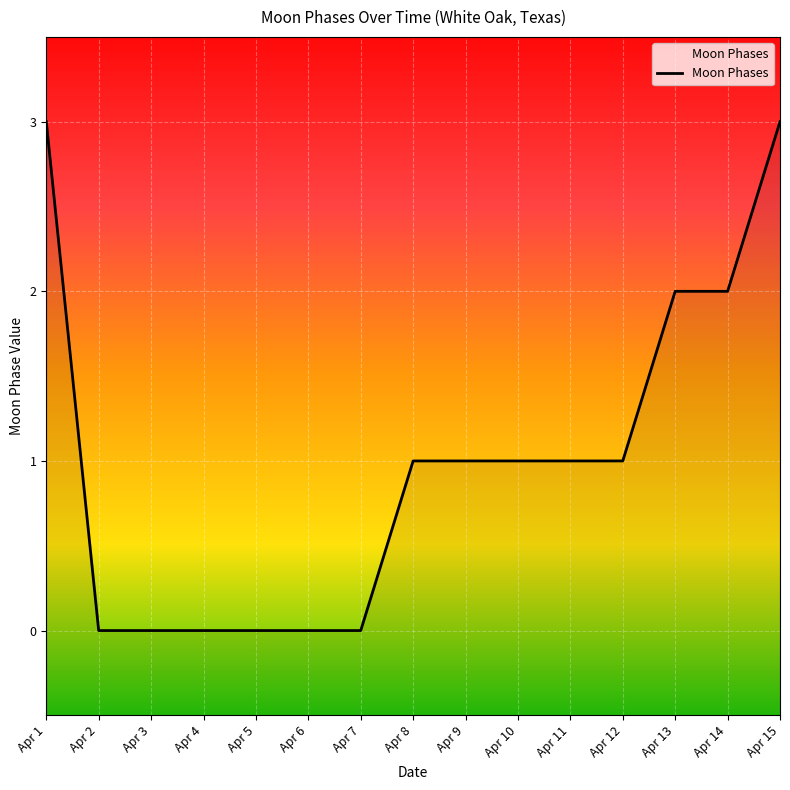

How many values are between 0 and 2?

13